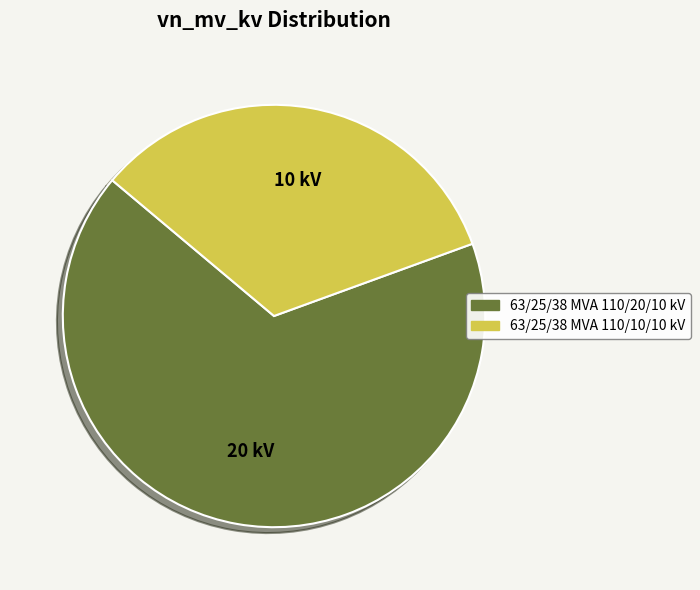

True or false: 63/25/38 MVA 110/10/10 kV accounts for 20% of the total.

False